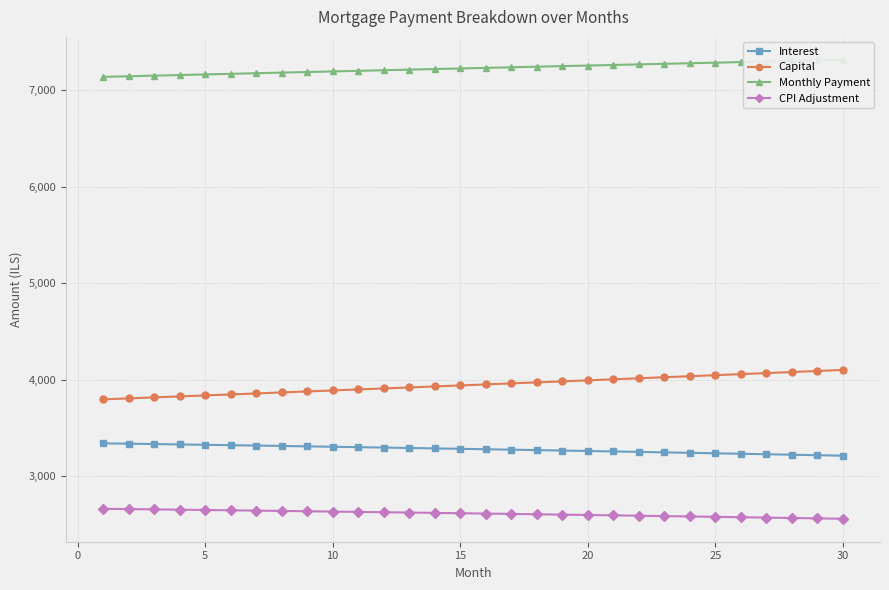

Reading left to right, what are all the values shown in this chart?

Interest: 3342.2	3338.4	3334.6	3330.7	3326.8	3322.9	3318.9	3314.8	3310.7	3306.6	3302.4	3298.2	3293.9	3289.6	3285.2	3280.8	3276.3	3271.8	3267.3	3262.7	3258.0	3253.3	3248.6	3243.8	3238.9	3234.0	3229.1	3224.1	3219.0	3214.0
Capital: 3798.0	3808.1	3818.3	3828.4	3838.7	3848.9	3859.2	3869.4	3879.8	3890.1	3900.5	3910.9	3921.3	3931.8	3942.3	3952.8	3963.3	3973.9	3984.5	3995.1	4005.8	4016.4	4027.1	4037.9	4048.7	4059.4	4070.3	4081.1	4092.0	4102.9
Monthly Payment: 7140.2	7146.5	7152.9	7159.2	7165.5	7171.8	7178.0	7184.3	7190.5	7196.7	7202.9	7209.1	7215.2	7221.4	7227.5	7233.6	7239.6	7245.7	7251.7	7257.8	7263.8	7269.7	7275.7	7281.7	7287.6	7293.5	7299.4	7305.2	7311.1	7316.9
CPI Adjustment: 2663.6	2660.6	2657.5	2654.4	2651.2	2648.0	2644.8	2641.5	2638.2	2634.9	2631.5	2628.1	2624.7	2621.2	2617.7	2614.1	2610.5	2606.9	2603.2	2599.5	2595.7	2591.9	2588.1	2584.2	2580.3	2576.4	2572.4	2568.4	2564.3	2560.2